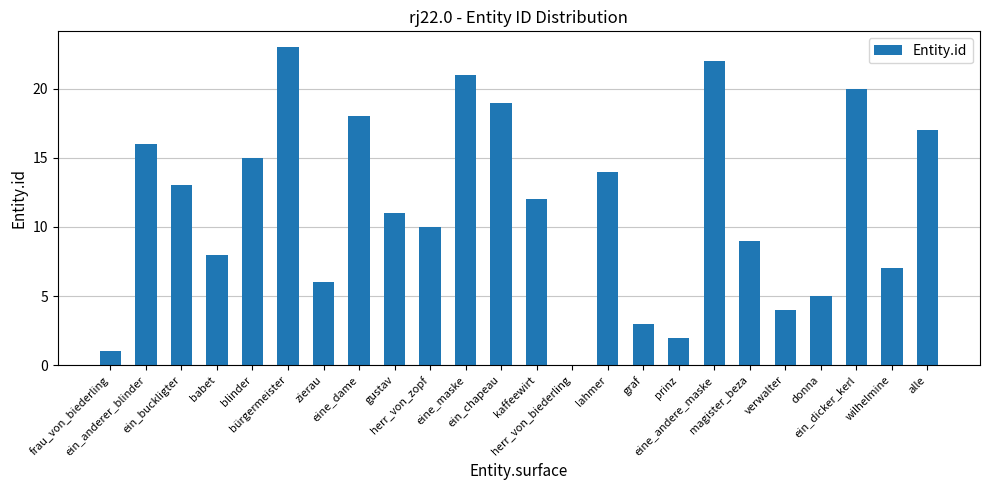

How many series are shown in this chart?

1